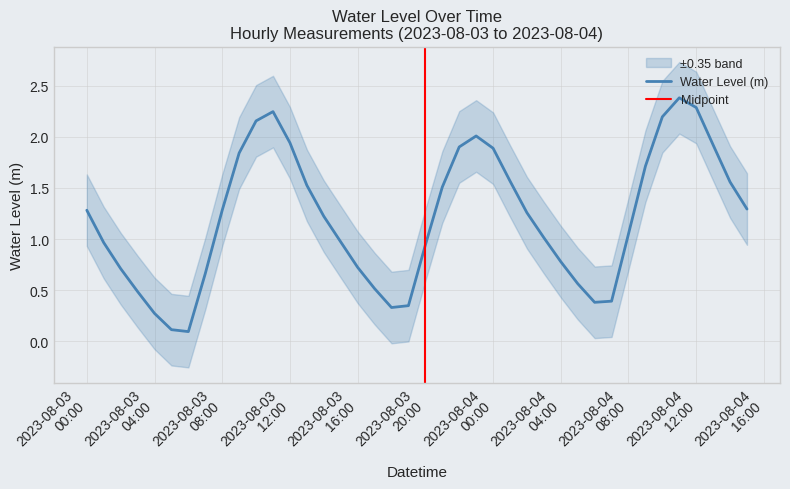

How many series are shown in this chart?

1